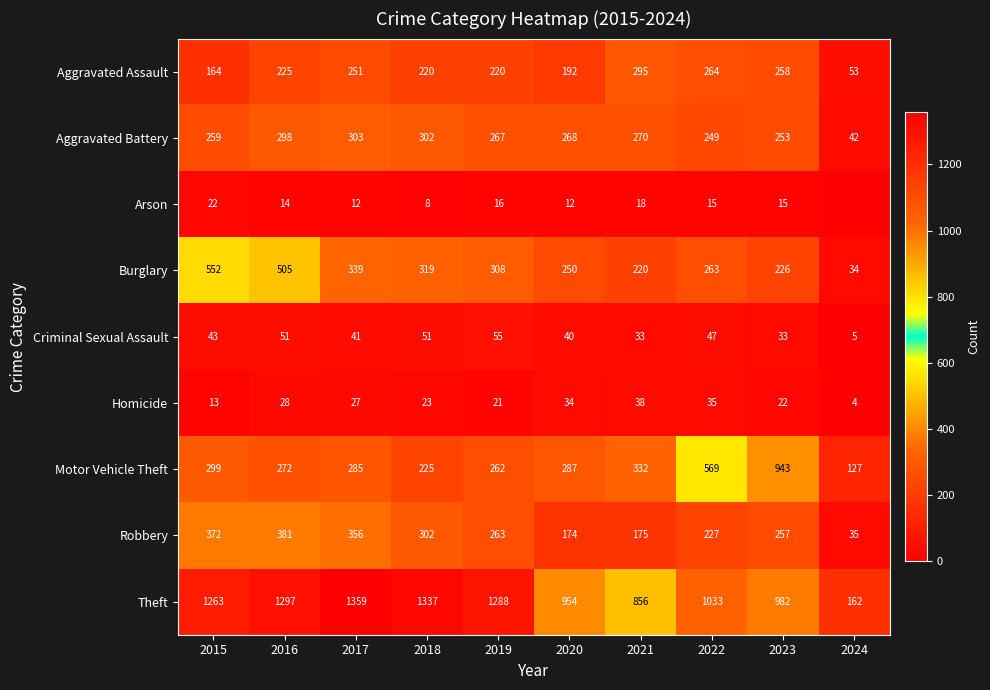

What is the maximum value shown in the chart?

1359